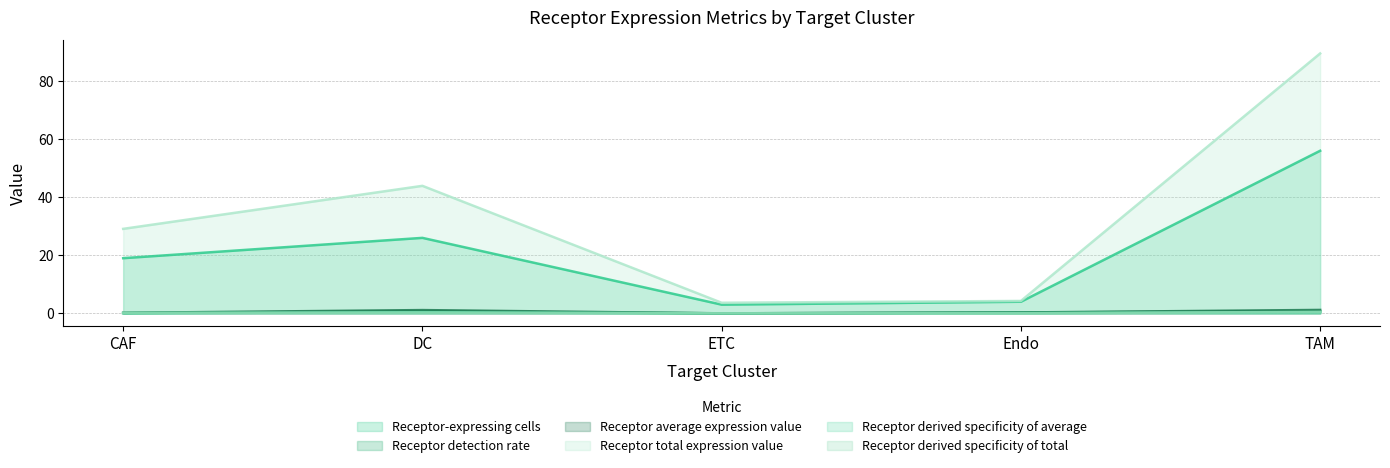

Is the value of Receptor-expressing cells at ETC greater than the value of Receptor derived specificity of average at CAF?

Yes